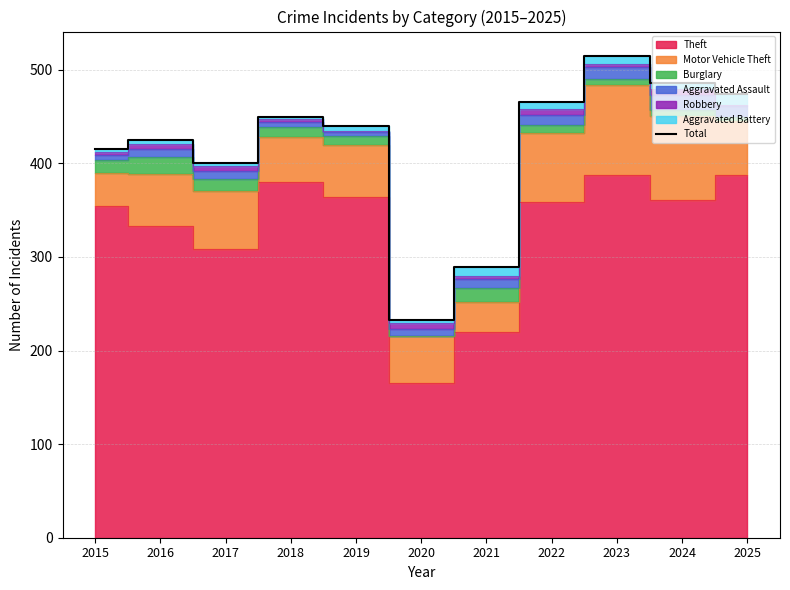

List the labels in order of value, smallest first.

2020, 2021, 2017, 2015, 2016, 2019, 2018, 2022, 2025, 2024, 2023